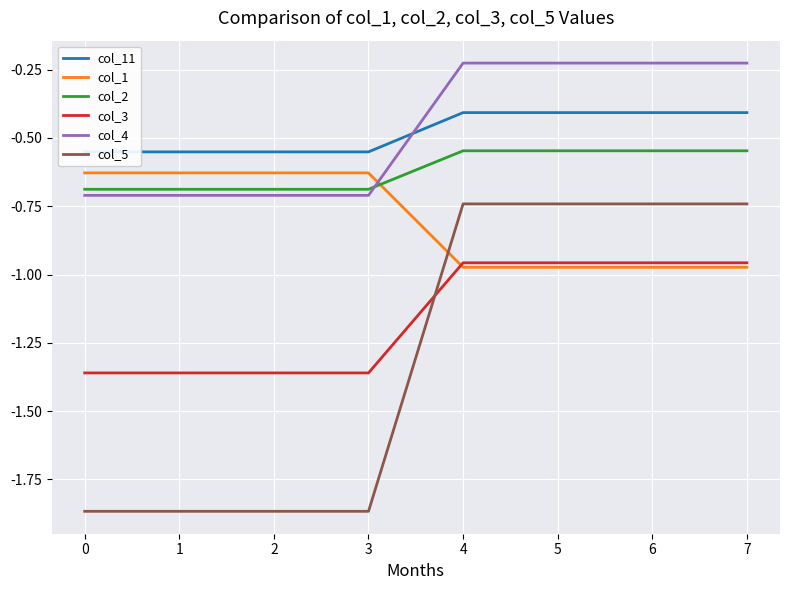

Reading left to right, what are all the values shown in this chart?

col_11: -0.6	-0.6	-0.6	-0.6	-0.4	-0.4	-0.4	-0.4
col_1: -0.6	-0.6	-0.6	-0.6	-1.0	-1.0	-1.0	-1.0
col_2: -0.7	-0.7	-0.7	-0.7	-0.5	-0.5	-0.5	-0.5
col_3: -1.4	-1.4	-1.4	-1.4	-1.0	-1.0	-1.0	-1.0
col_4: -0.7	-0.7	-0.7	-0.7	-0.2	-0.2	-0.2	-0.2
col_5: -1.9	-1.9	-1.9	-1.9	-0.7	-0.7	-0.7	-0.7